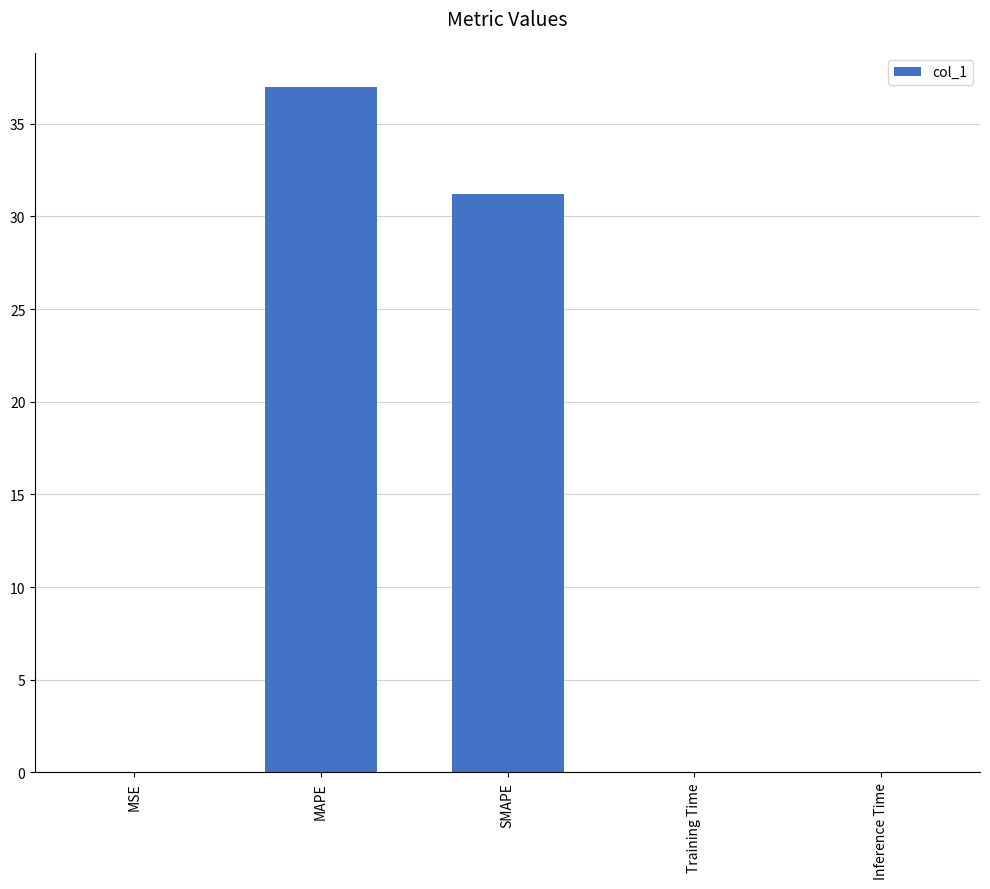

True or false: the data shows 37.0 at MAPE.

True